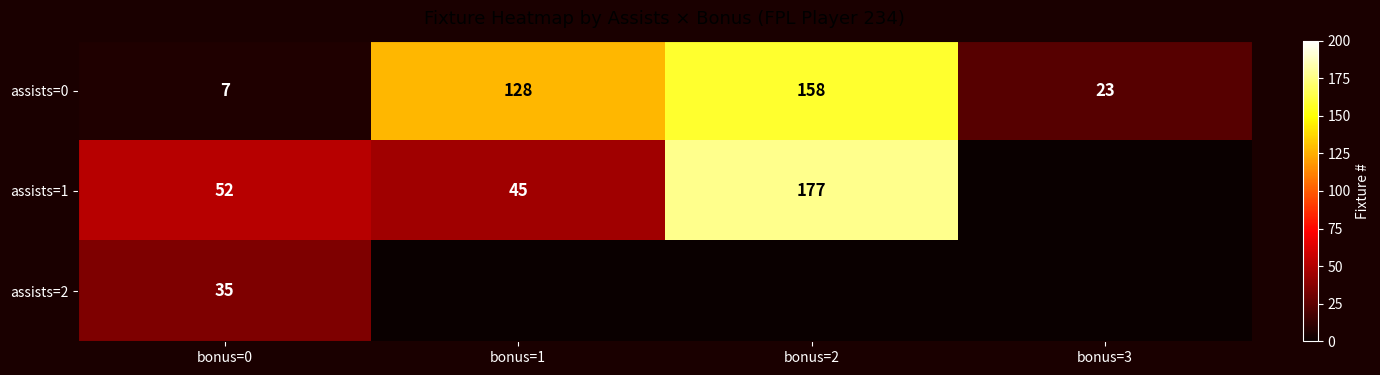

What value does the assists=0 series have at bonus=0?

7